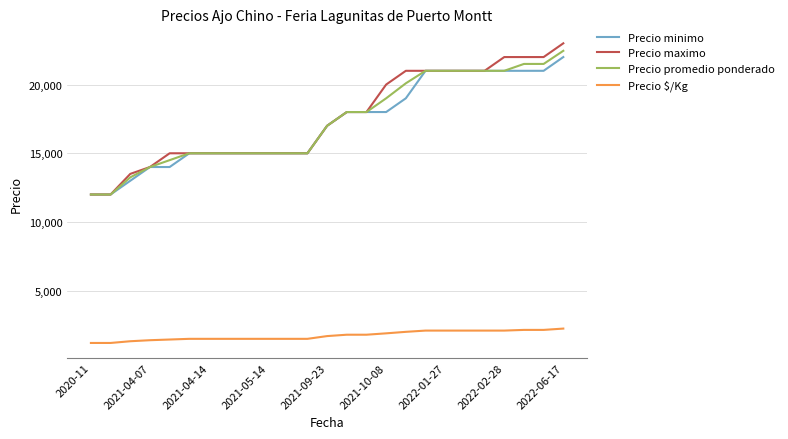

Which series has the largest range (max minus min)?

Precio maximo